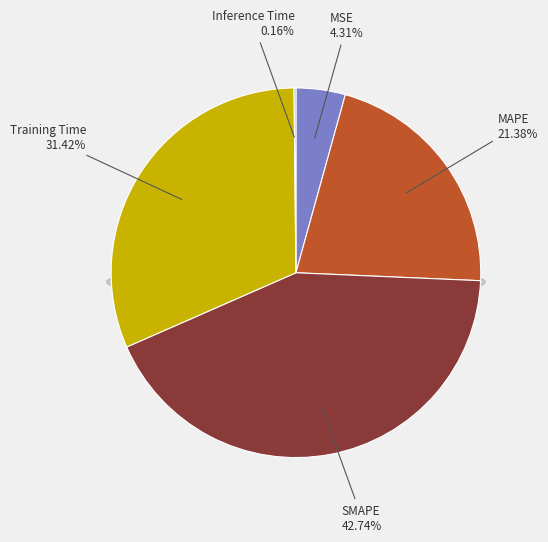

To the nearest percent, what is the average slice percentage?

20%